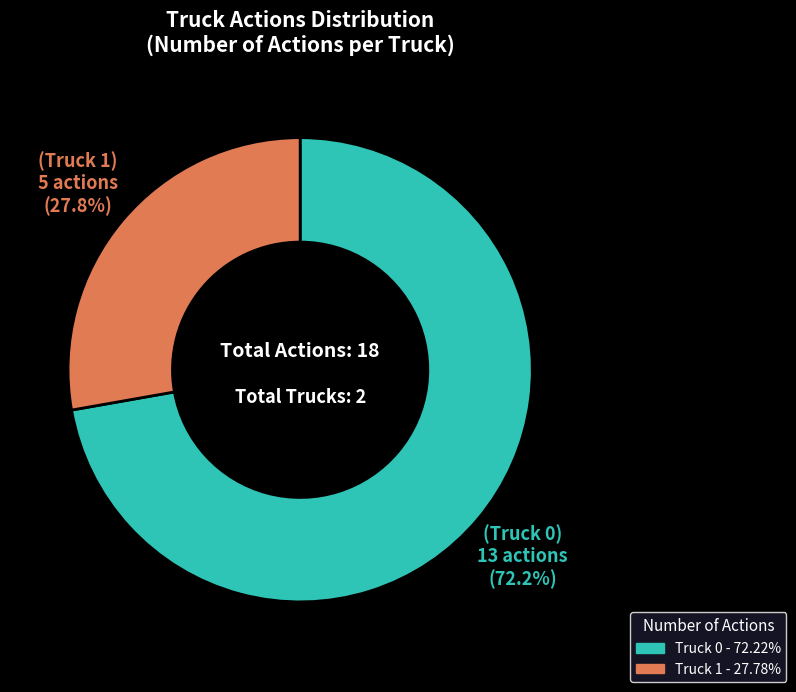

Combined, do Truck 0 and Truck 1 account for over 50%?

Yes